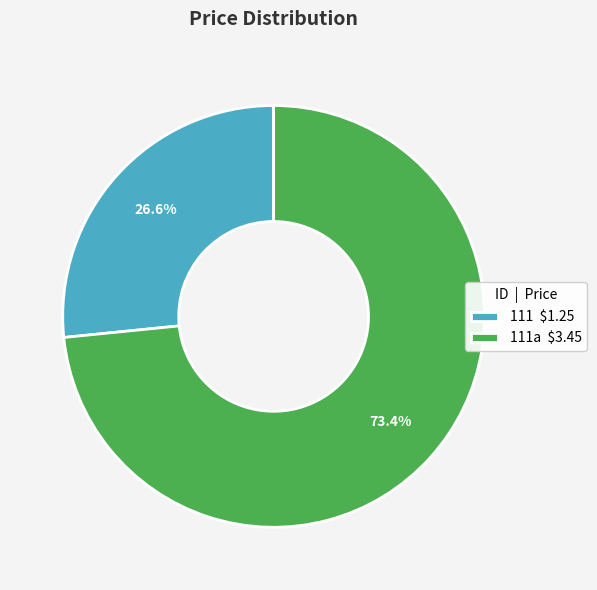

Is 111 $1.25 the majority of the pie?

No